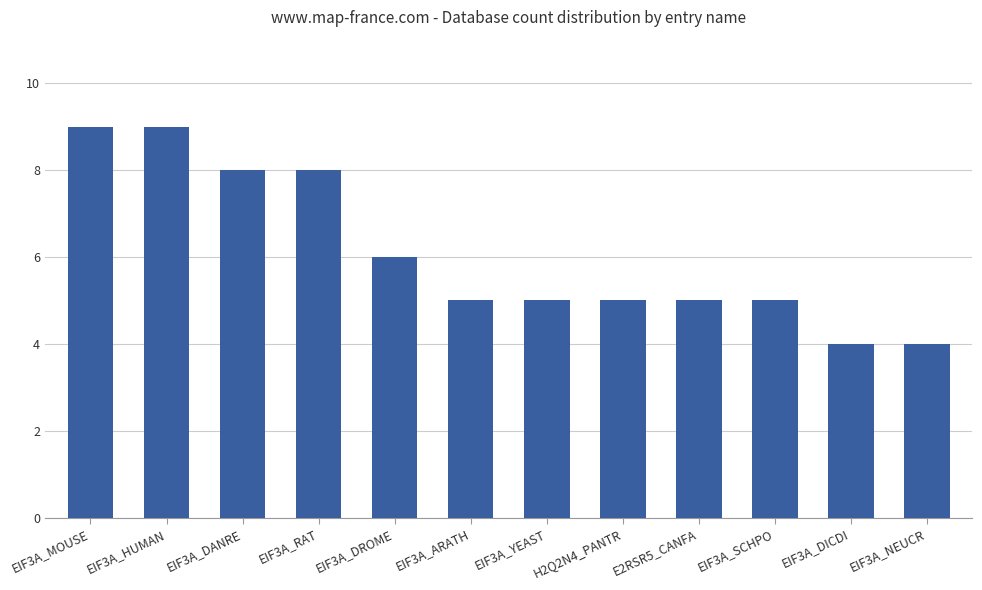

What is the ratio of the value at EIF3A_NEUCR to the value at EIF3A_RAT?

0.5